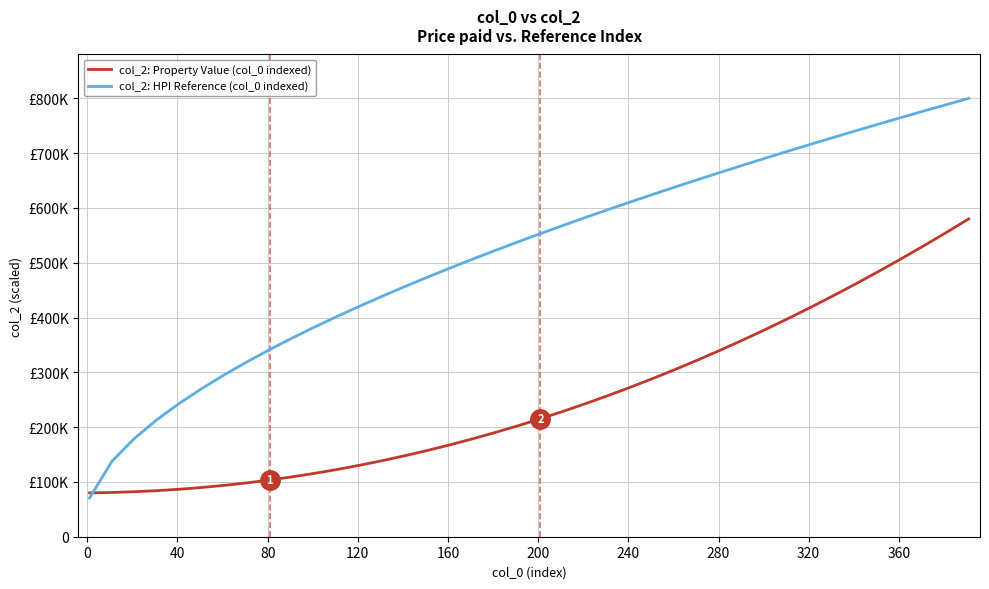

What are all the series names shown in the legend?

col_2: Property Value (col_0 indexed), col_2: HPI Reference (col_0 indexed)